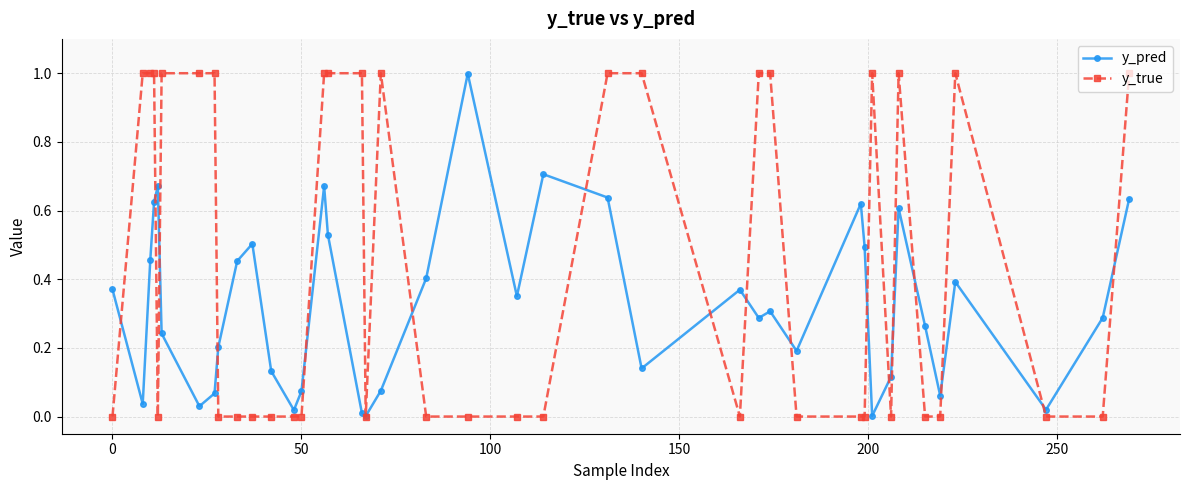

What is the value of the y_true point at the 32nd from the left?

1.0